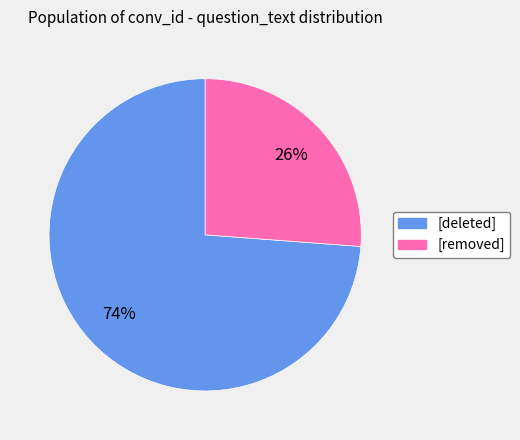

To the nearest percent, what is the average slice percentage?

50%